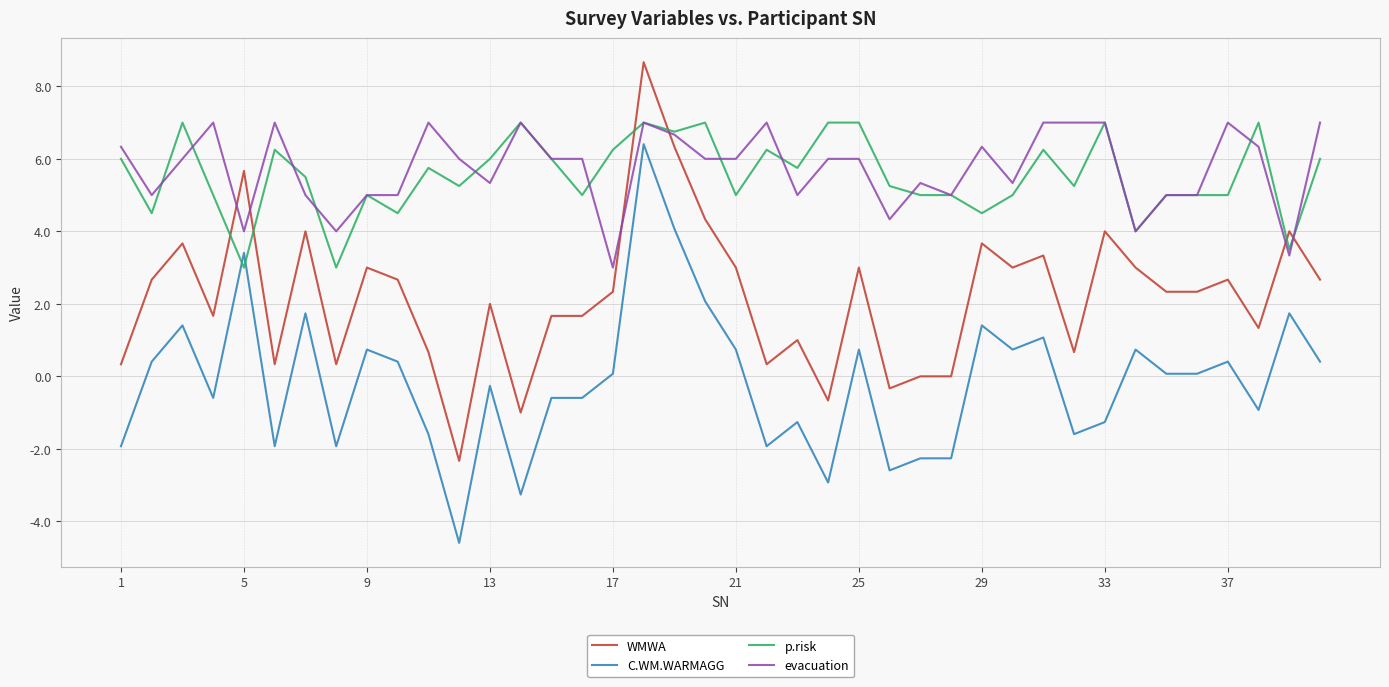

What is the difference between the maximum and minimum values in the p.risk series?

4.0